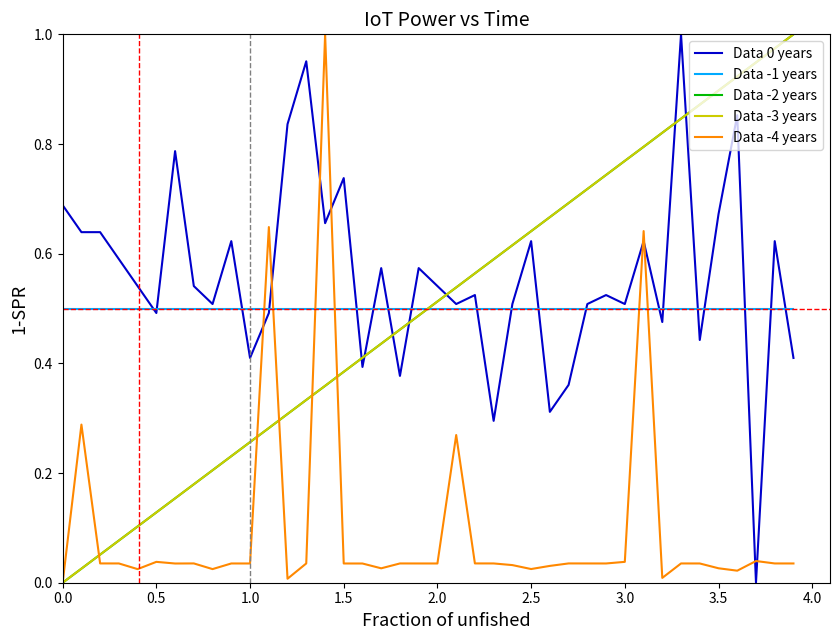

After their last crossing, which series has the higher values: Data -2 years or Data 0 years?

Data -2 years